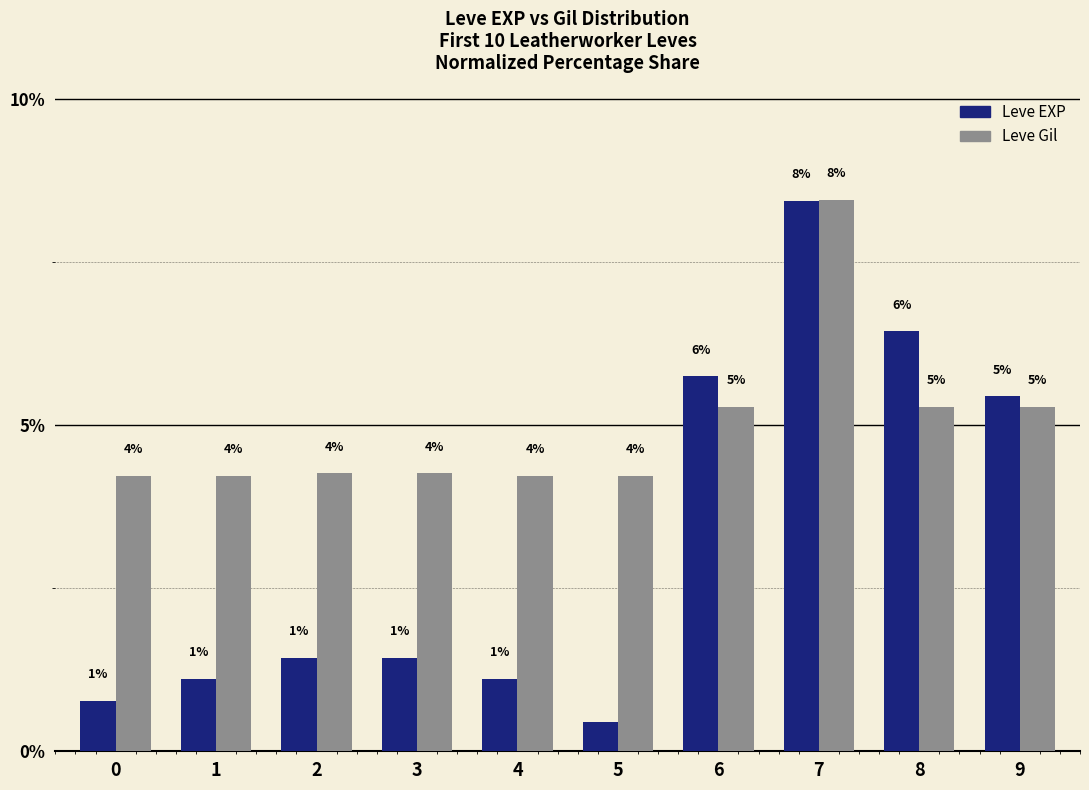

Which label corresponds to the largest value in the chart?

7